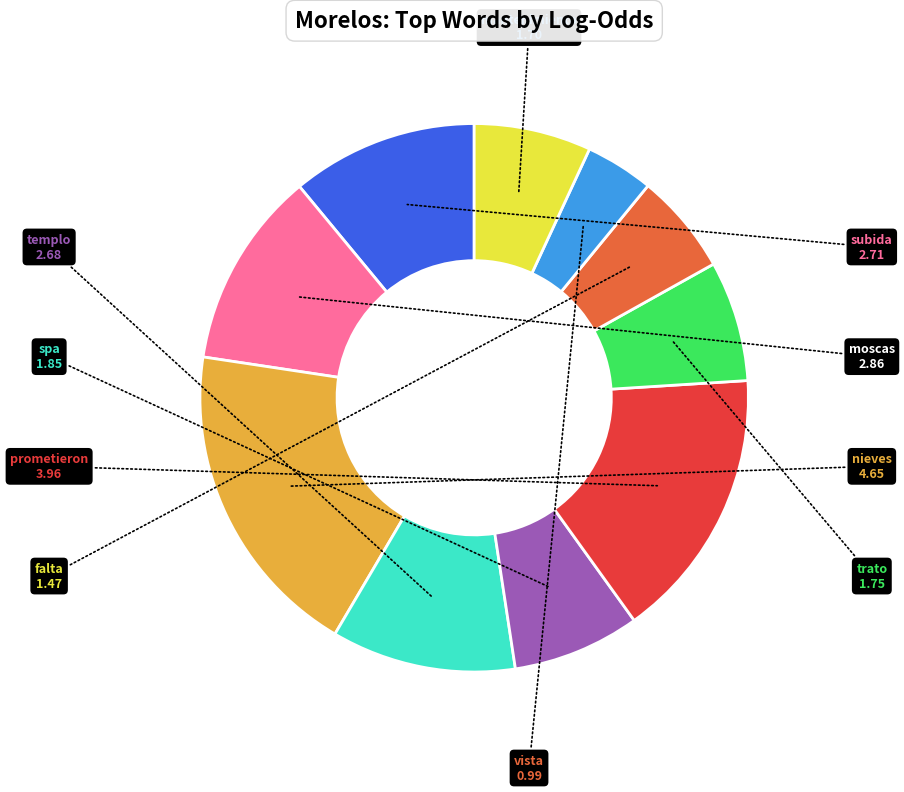

How many segments does this pie chart have?

10